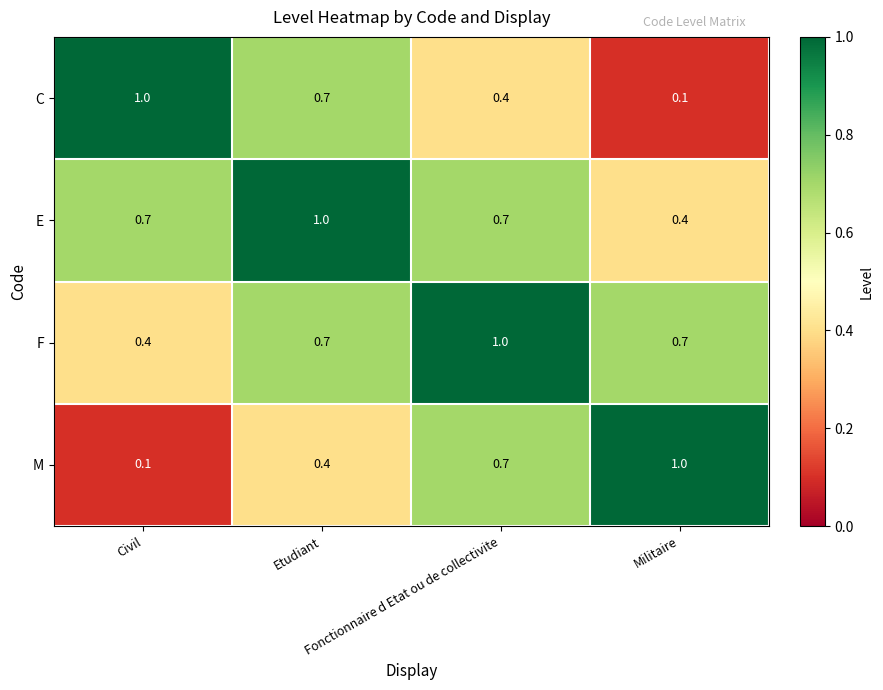

What is the average value of the C series?

0.6